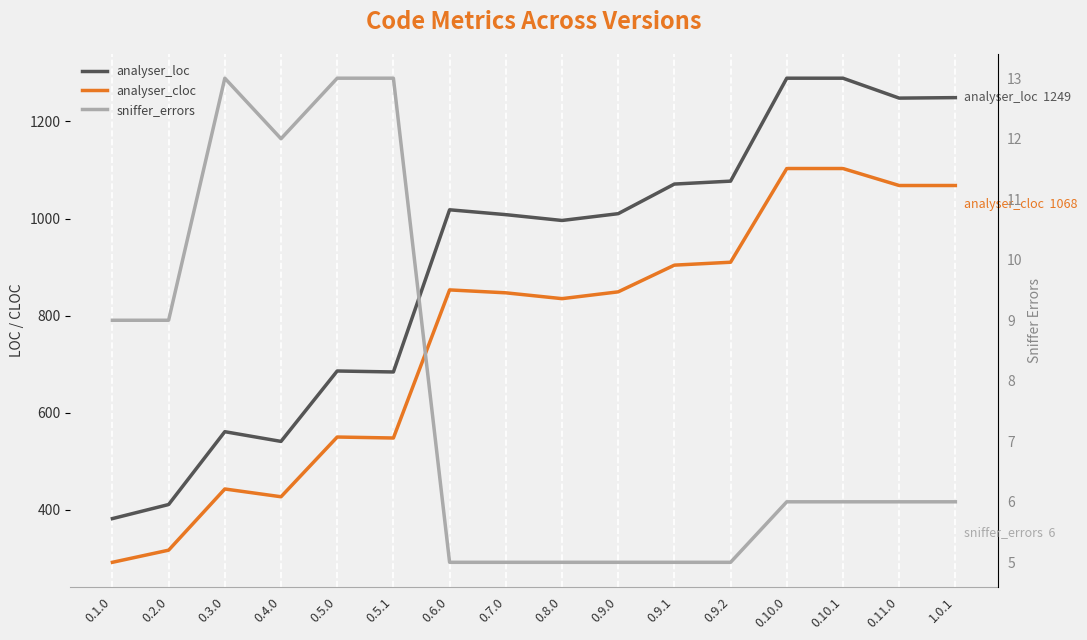

List the series in order of their overall mean, highest first.

analyser_loc, analyser_cloc, sniffer_errors